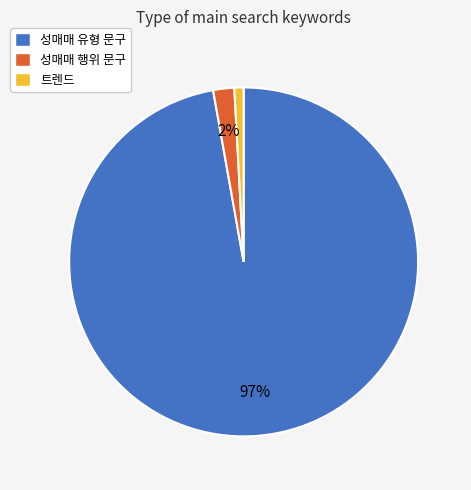

True or false: 성매매 유형 문구 accounts for 97% of the total.

True